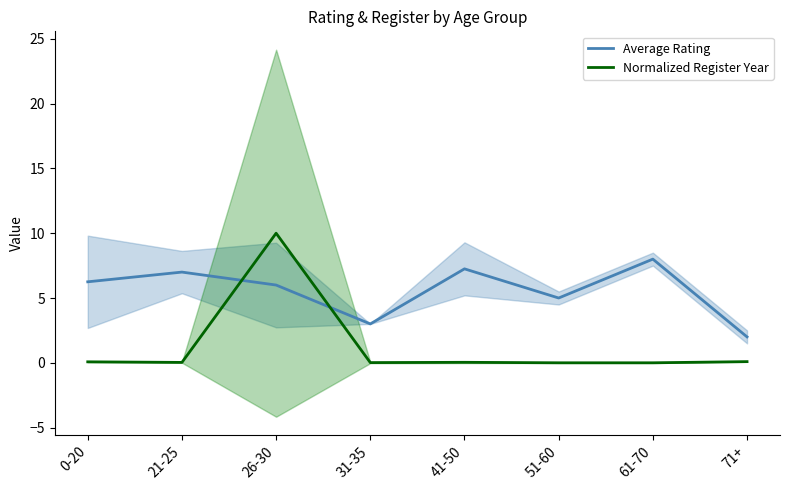

What is the difference between the highest and lowest values at 71+?

1.9